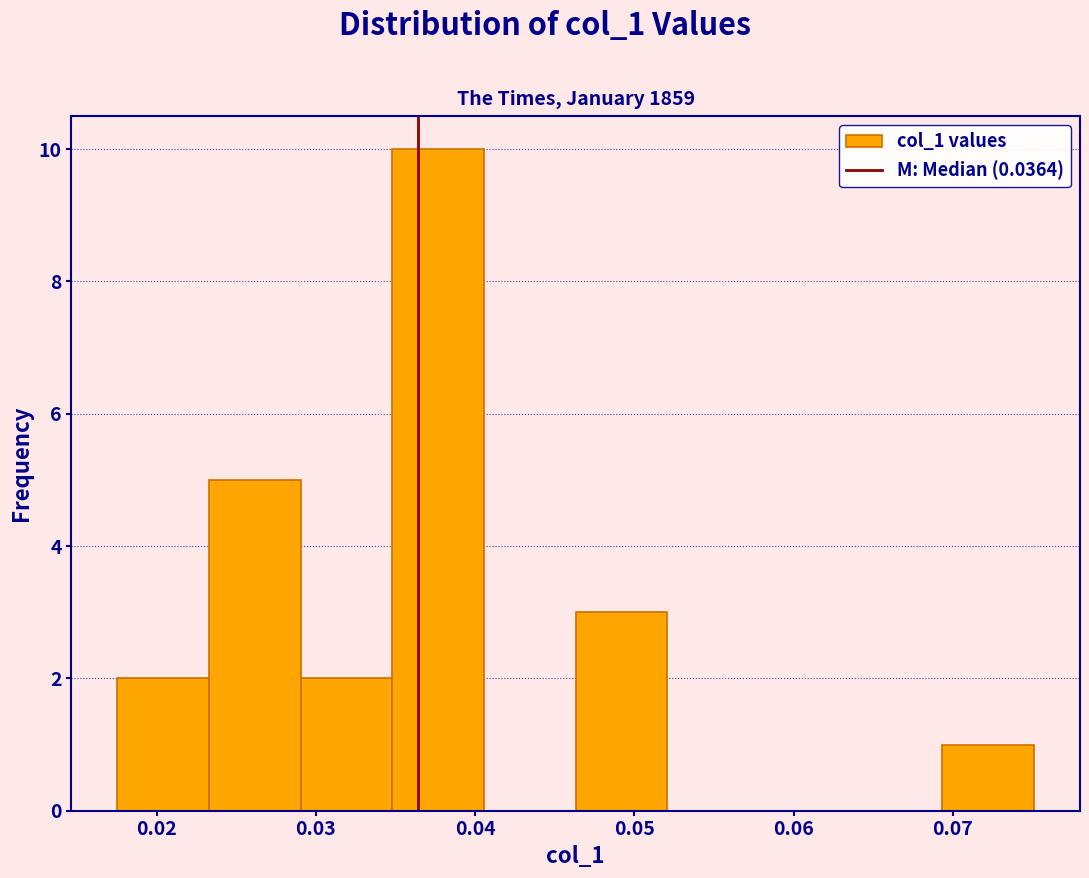

Reading left to right, list every bar in this chart as the range it spans on the x-axis followed by its height. Neither the bar edges nor the heights are printed on the chart, so give them approximately, as read against the axes.

0.018 to 0.023: 2
0.023 to 0.029: 5
0.029 to 0.035: 2
0.035 to 0.041: 10
0.041 to 0.046: 0
0.046 to 0.052: 3
0.052 to 0.058: 0
0.058 to 0.064: 0
0.064 to 0.069: 0
0.069 to 0.075: 1